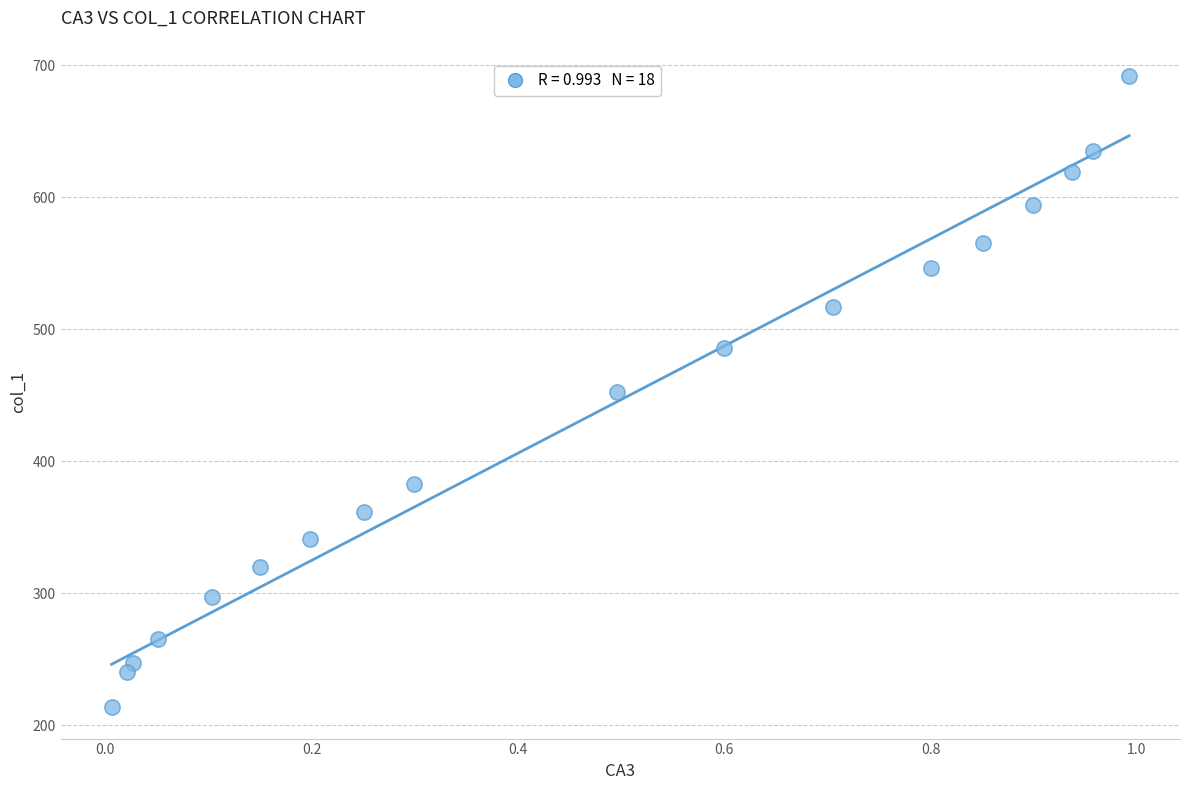

What is the range of Y values (max minus min)?

477.9